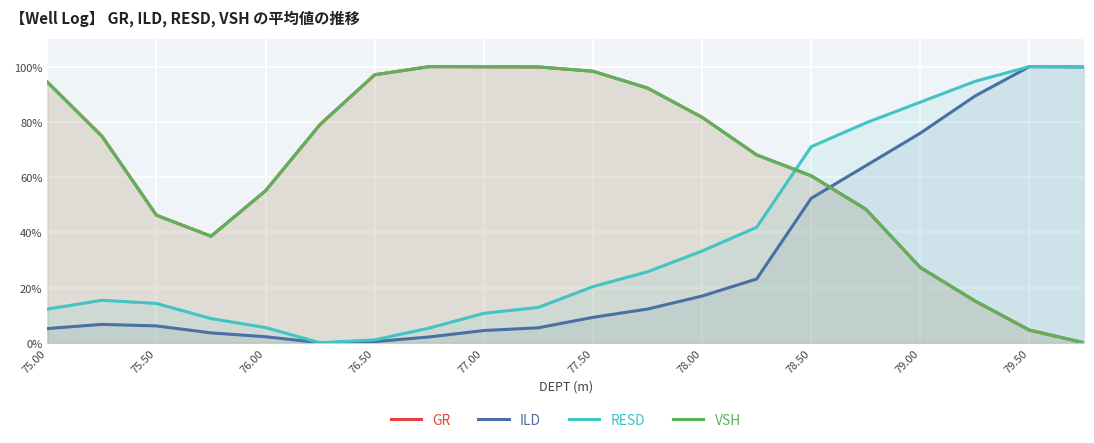

True or false: GR and VSH intersect in this chart.

True